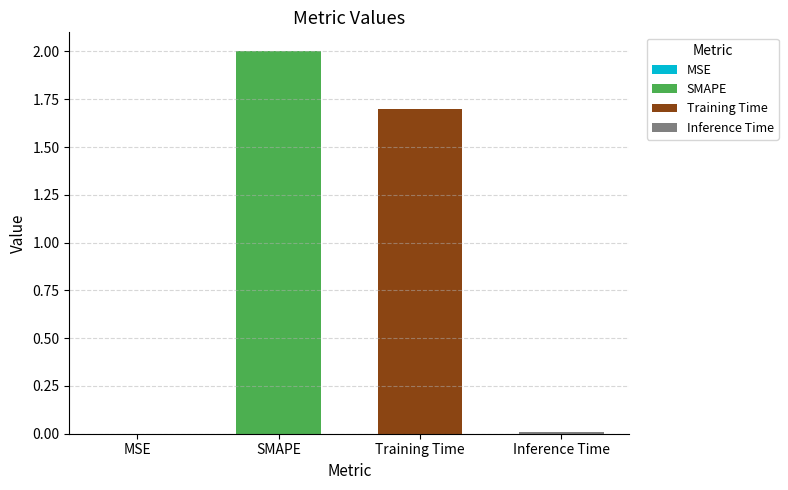

The value at Training Time is 2.5. True or false?

False